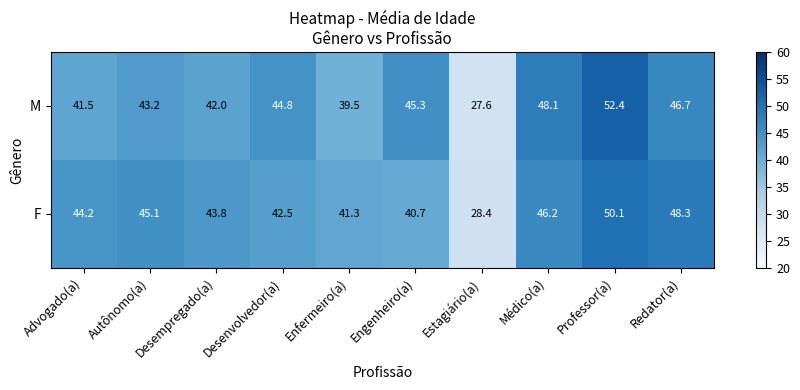

What is the difference between the maximum and second lowest values in the F series?

9.4